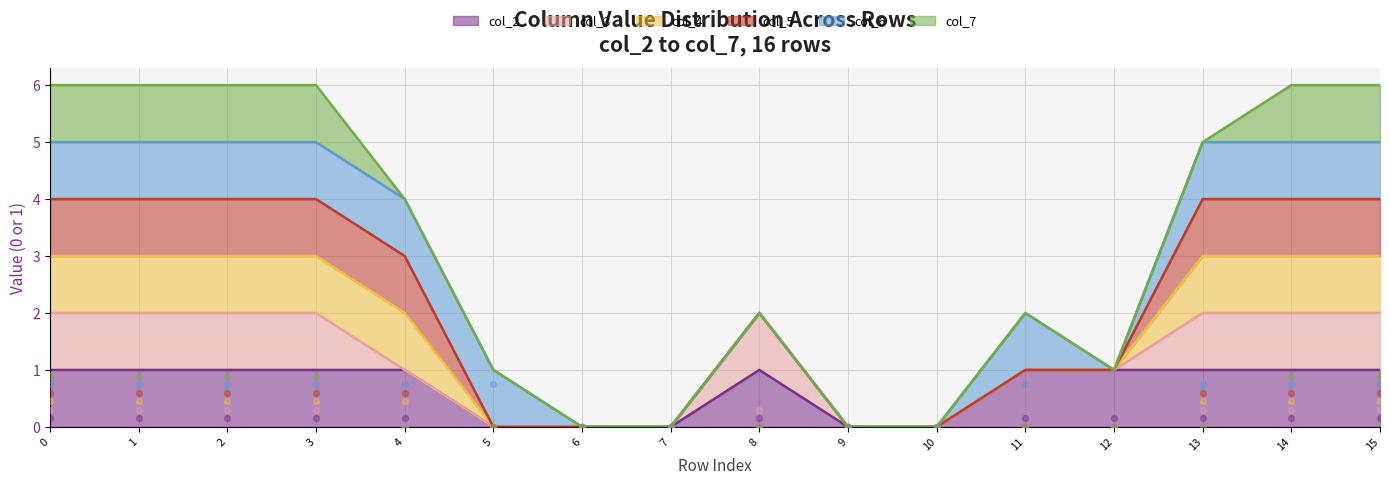

At how many categories does at least one series exceed 0?

12